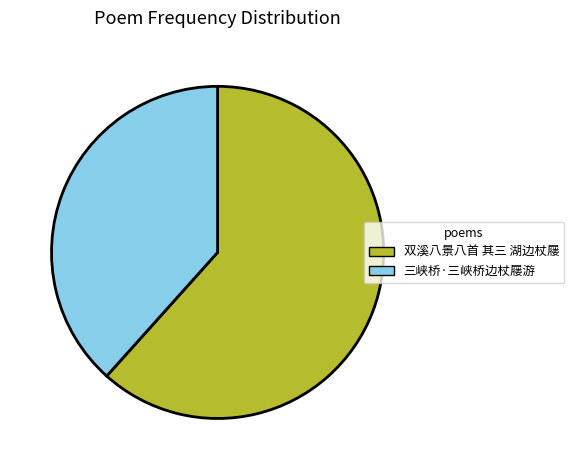

Which category accounts for the majority?

双溪八景八首 其三 湖边杖屦